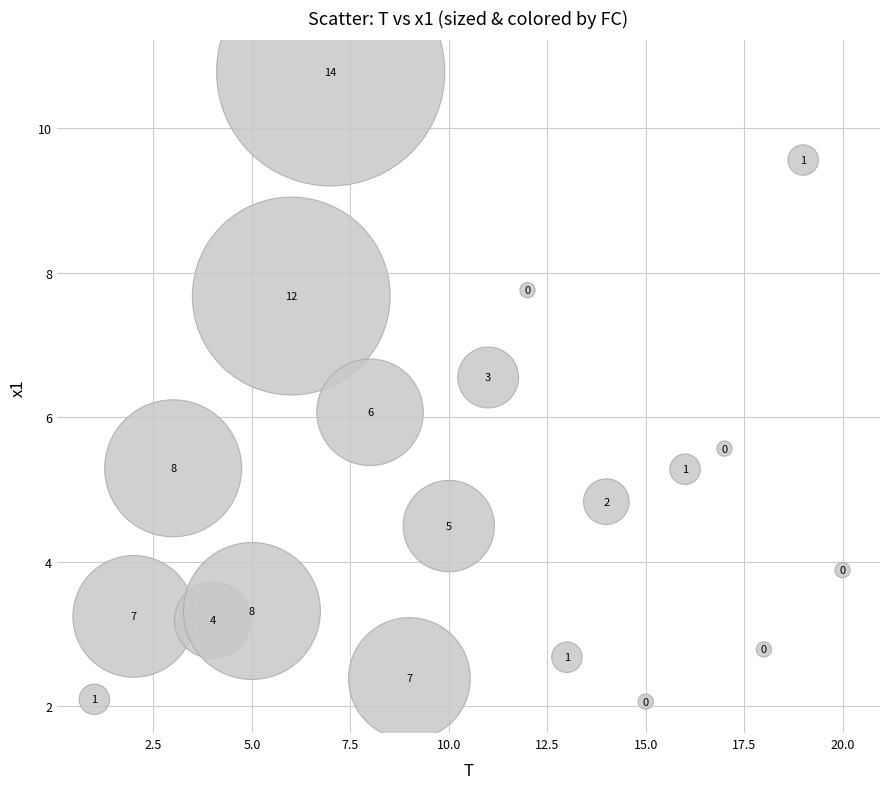

What Y value in the scatter plot is closest to 6?

6.1